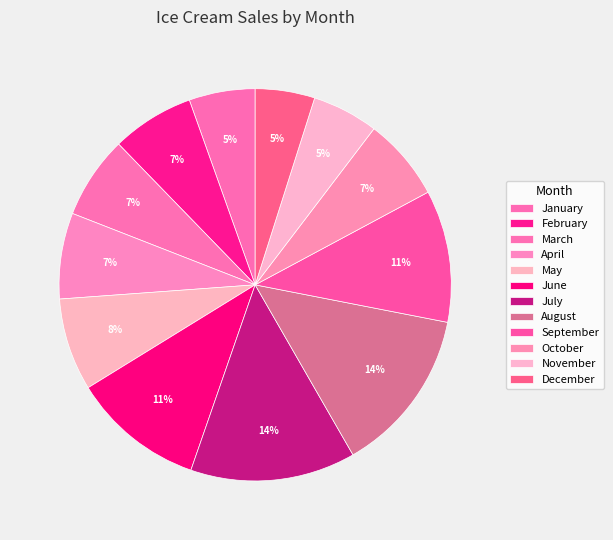

What is the smallest slice in the pie chart?

December